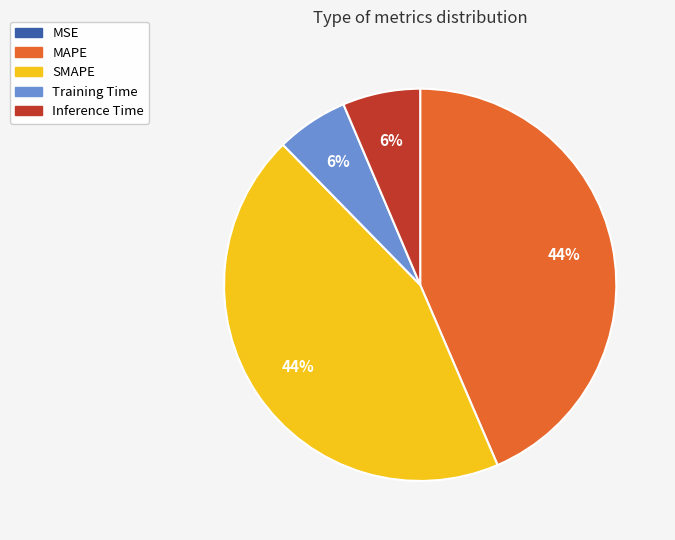

Does SMAPE account for over 50% of the chart?

No